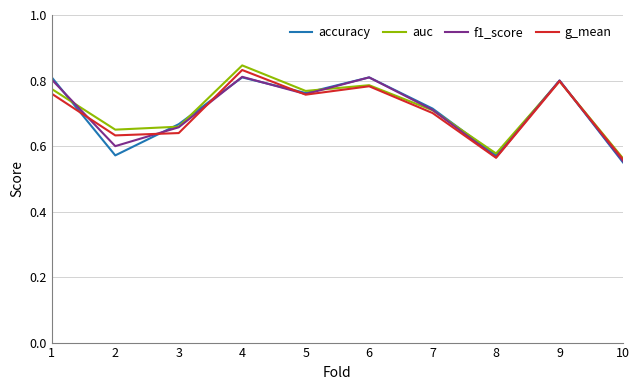

What is the total value across all series at 1?

3.1